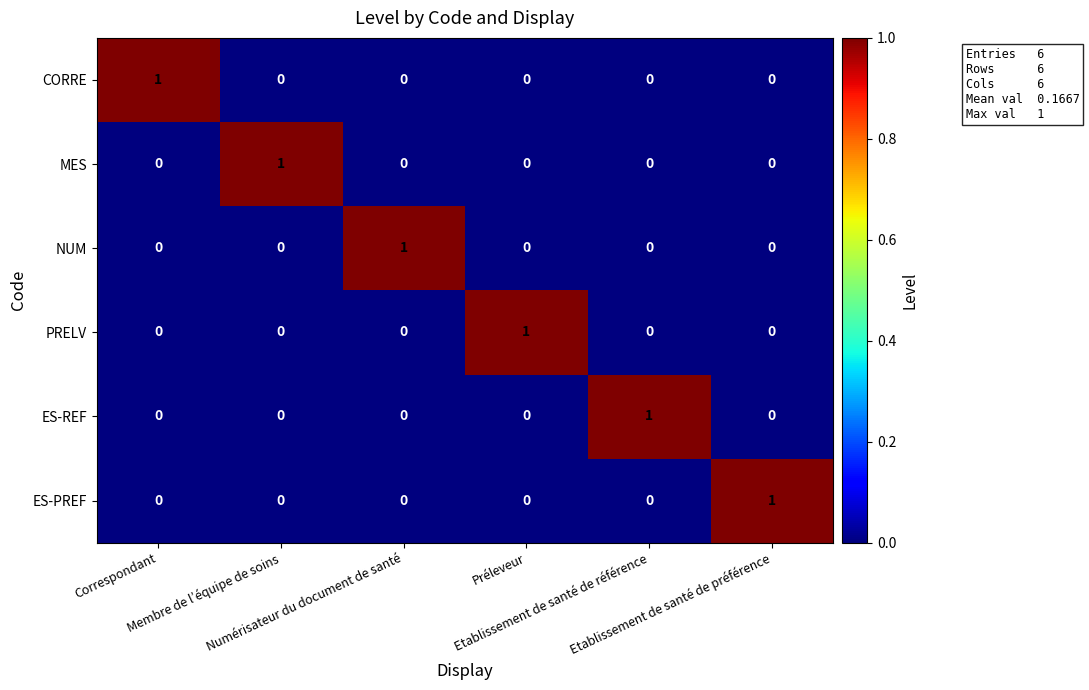

Count the ES-REF values in the range 0 to 1.

6